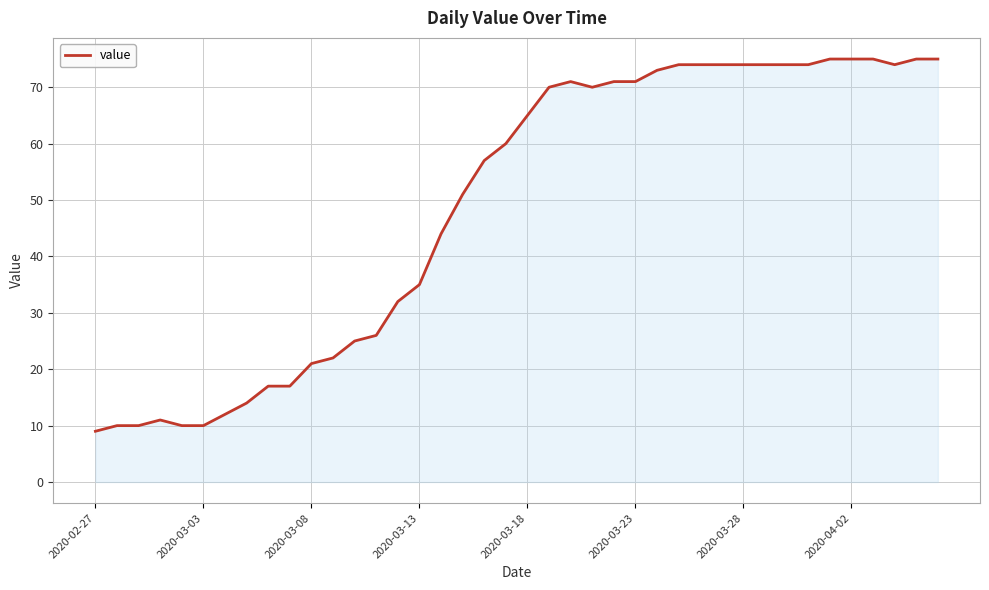

What is the smallest value displayed?

9